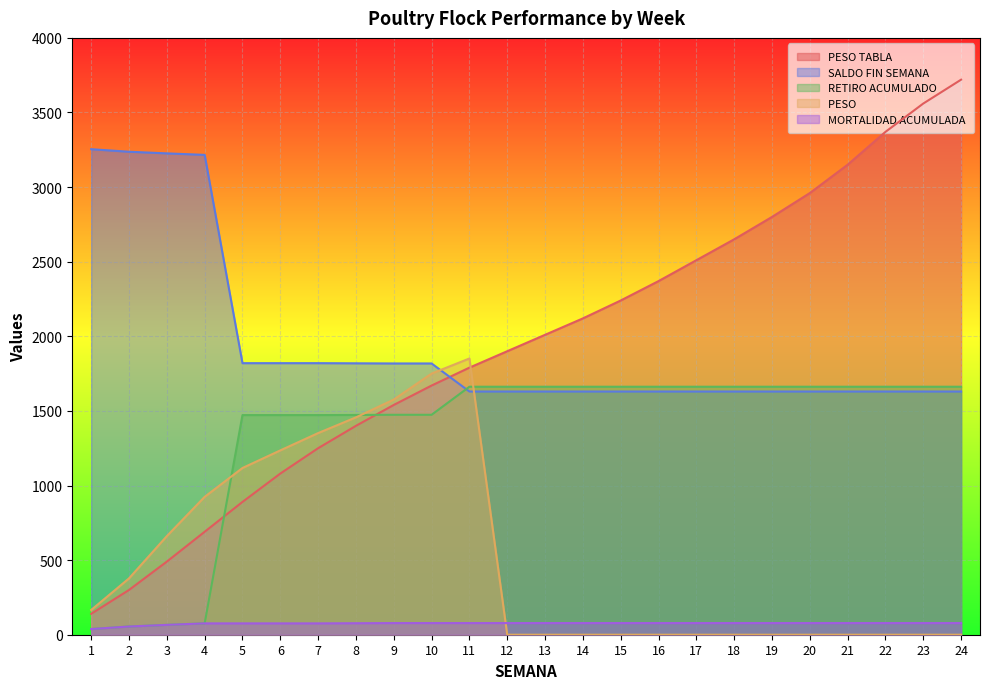

Where is MORTALIDAD ACUMULADA nearest to the value 58?

2